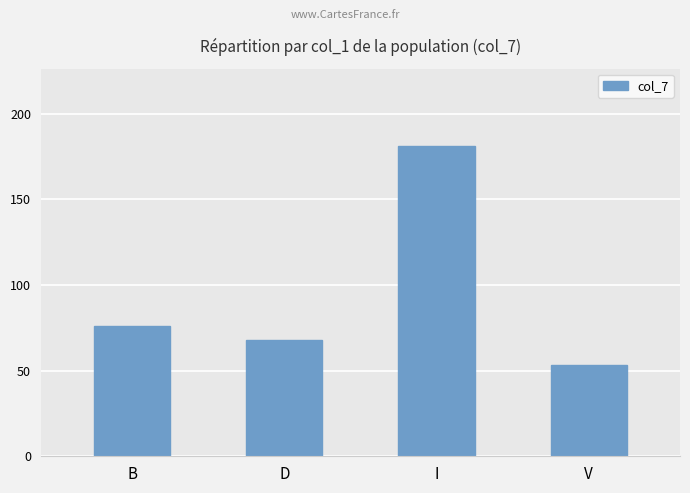

Count the number of data series in this chart.

1